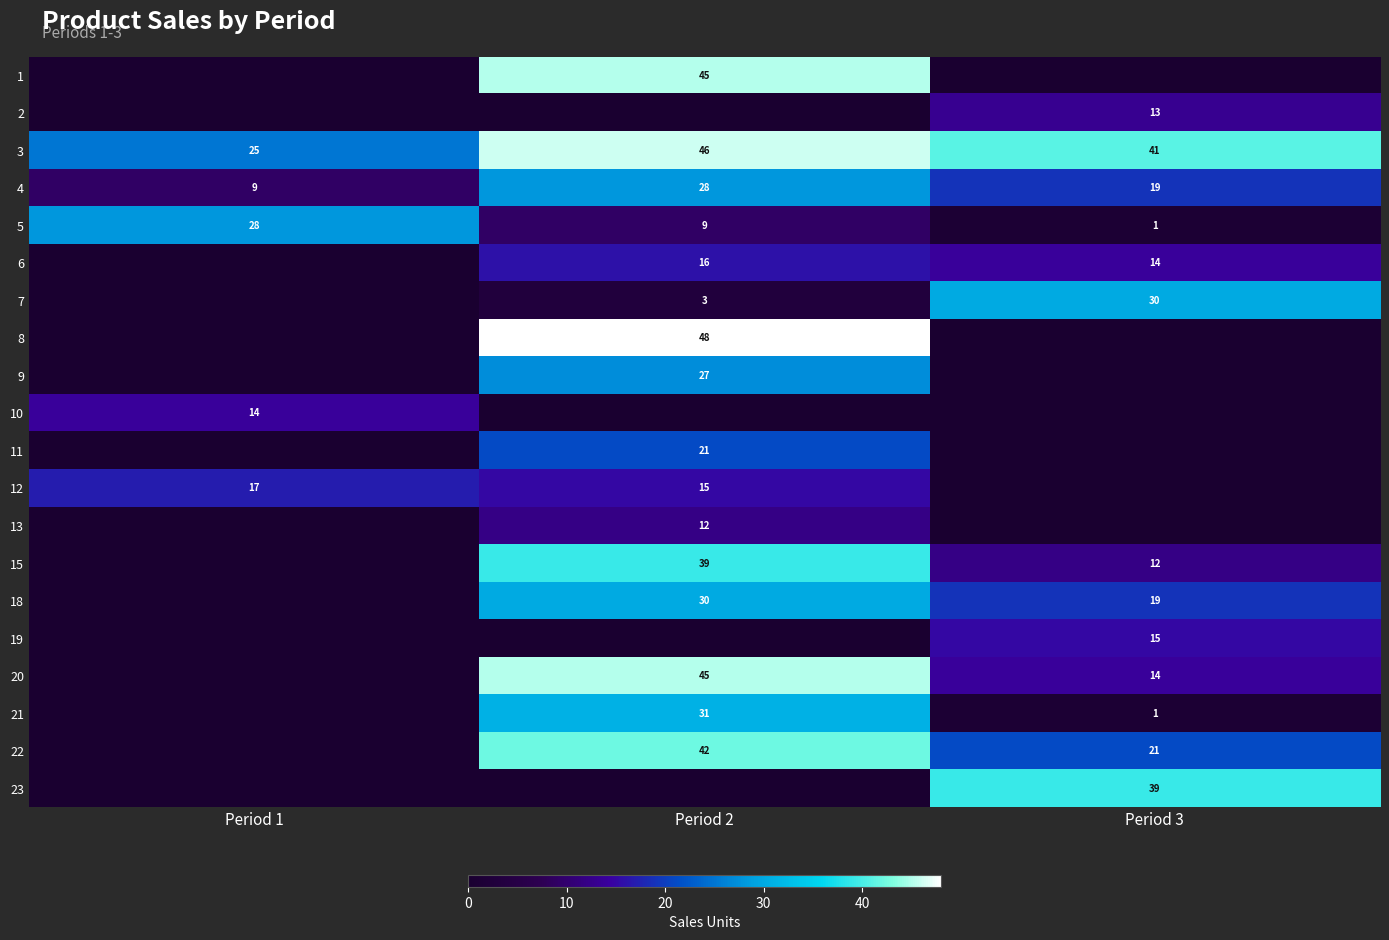

What is the maximum value shown in the chart?

48